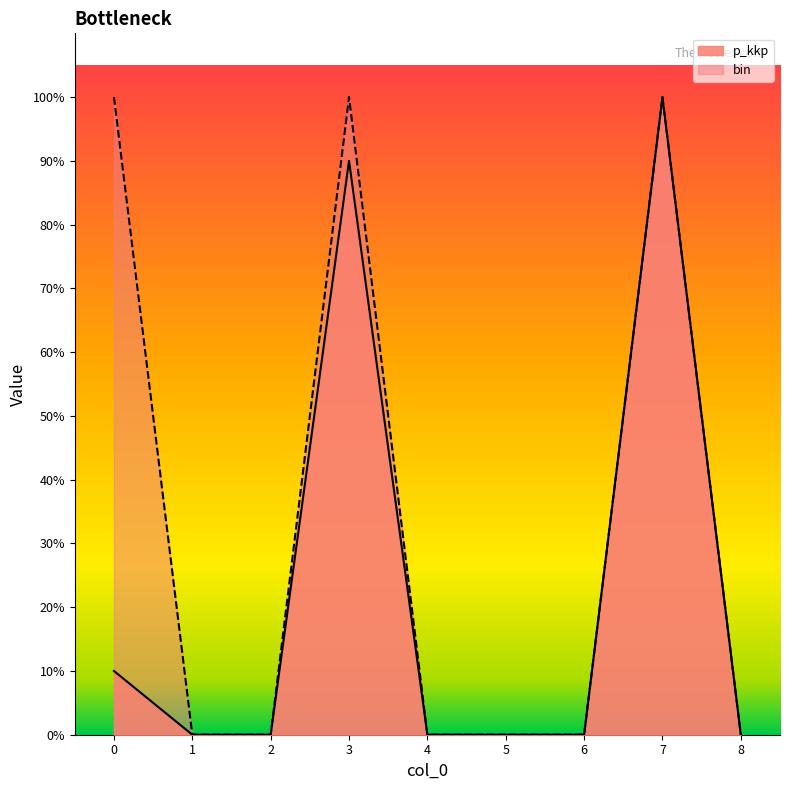

Reading left to right, what are all the values shown in this chart?

p_kkp: 0=0.1	1=0.0	2=0.0	3=0.9	4=0.0	5=0.0	6=0.0	7=1.0	8=0.0
bin: 0=1.0	1=0.0	2=0.0	3=1.0	4=0.0	5=0.0	6=0.0	7=1.0	8=0.0